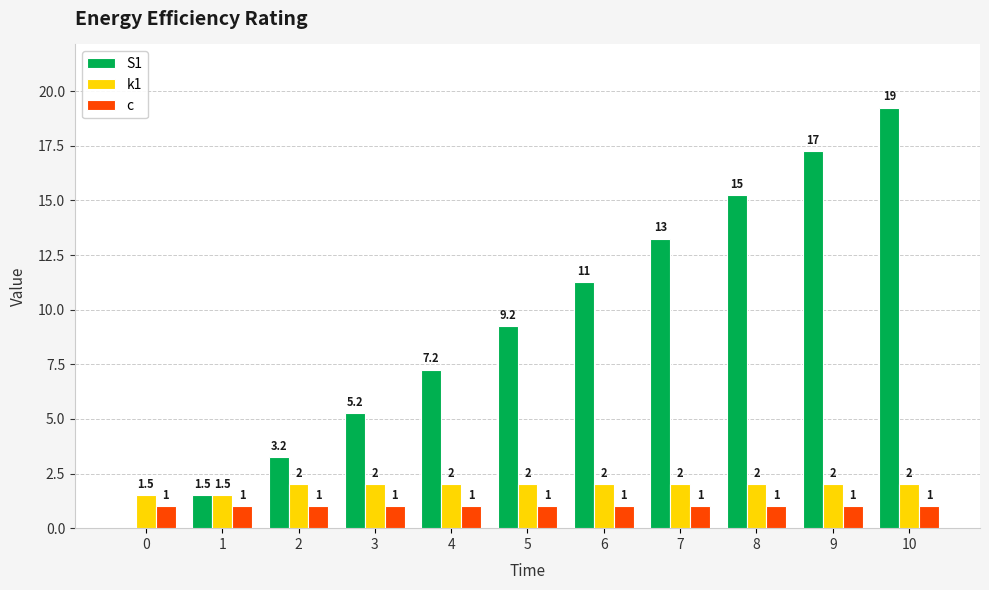

True or false: k1 has a value of 0.8 at 1.

False